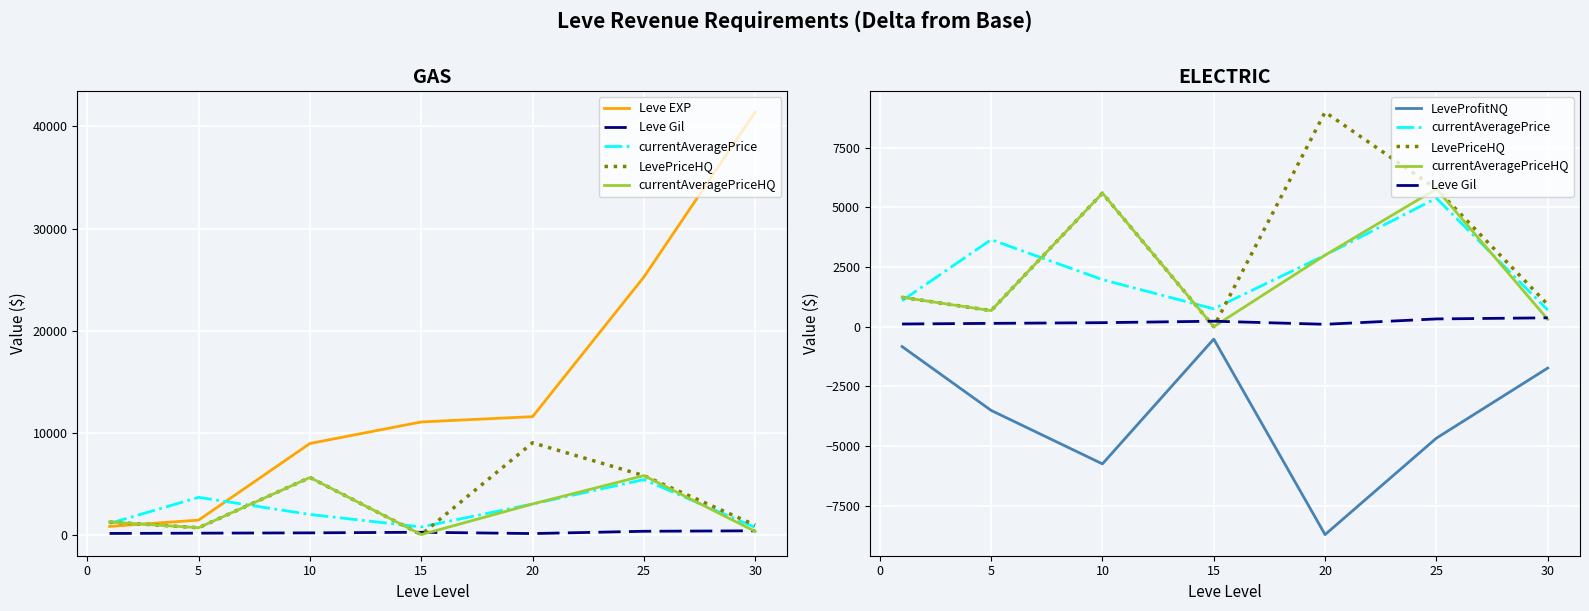

True or false: currentAveragePriceHQ has a value of 540.9 at 30.

False